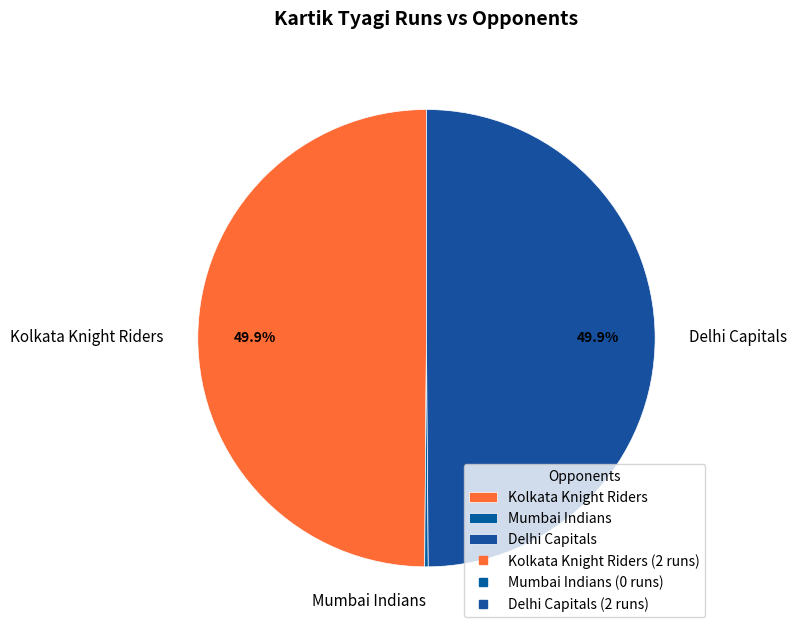

Approximately how many times larger is the value at Delhi Capitals compared to Kolkata Knight Riders?

1.0